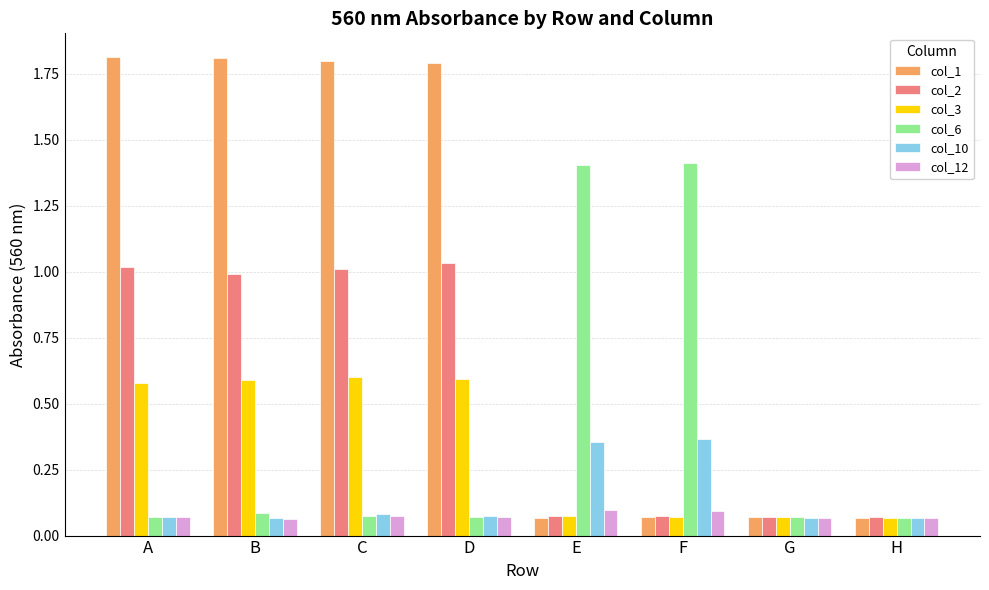

What is the highest value of the col_1 series?

1.8